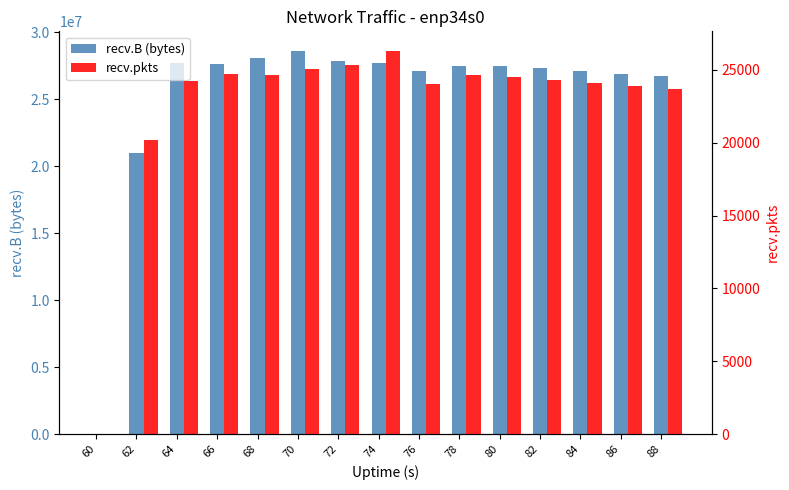

Is the value of recv.B (bytes) at 84 greater than the value of recv.pkts at 74?

Yes